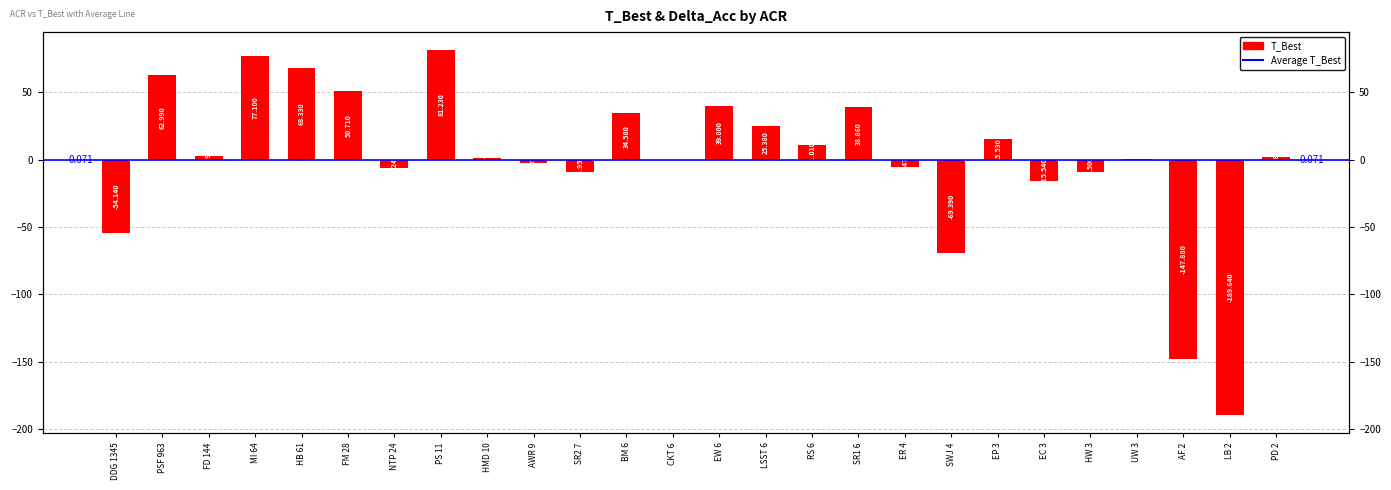

Between PSF 963 and HB 61, which is larger?

HB 61